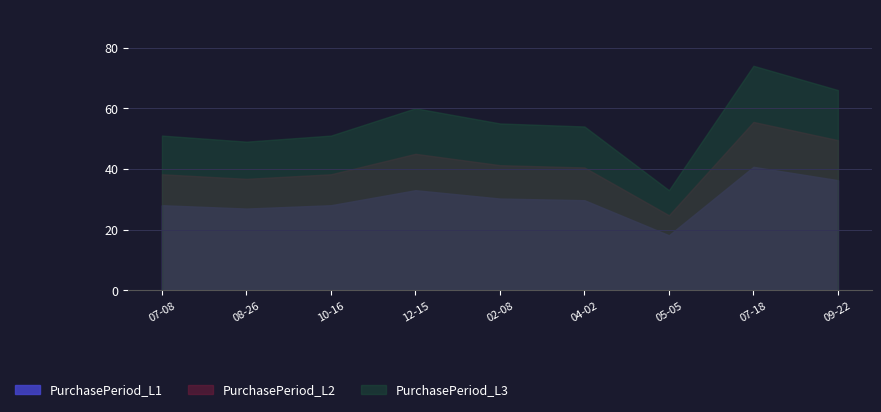

Which has a higher value, 2015-07-08 or 2016-04-02?

2016-04-02